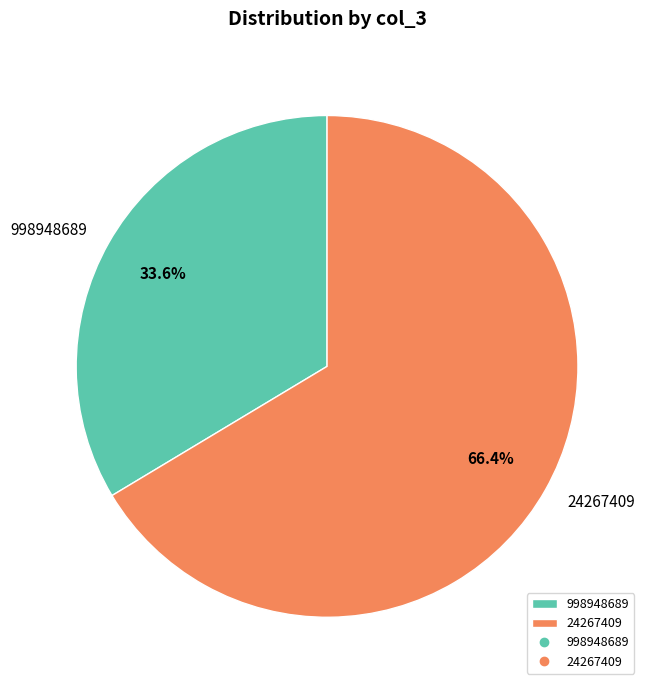

Which has a higher value, 24267409 or 998948689?

24267409